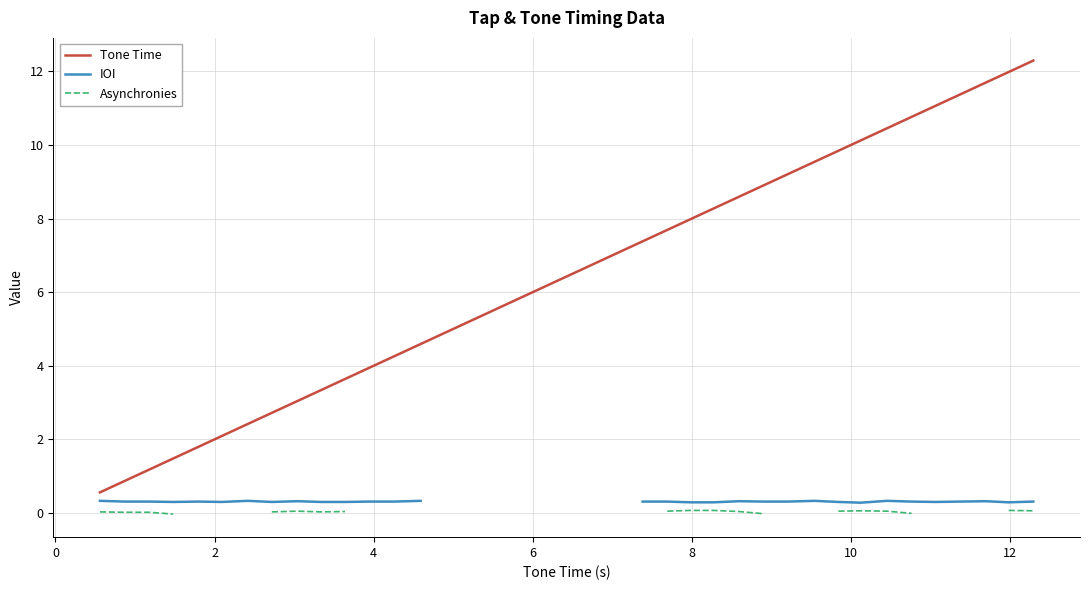

What is the maximum value for Tone Time?

12.3